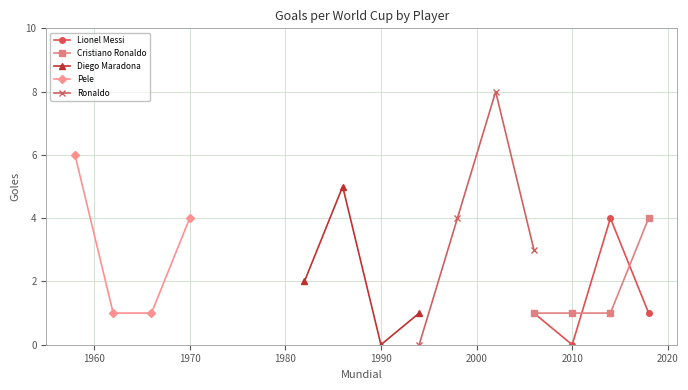

In Lionel Messi, how many points are lower than both neighbors (excluding endpoints)?

1